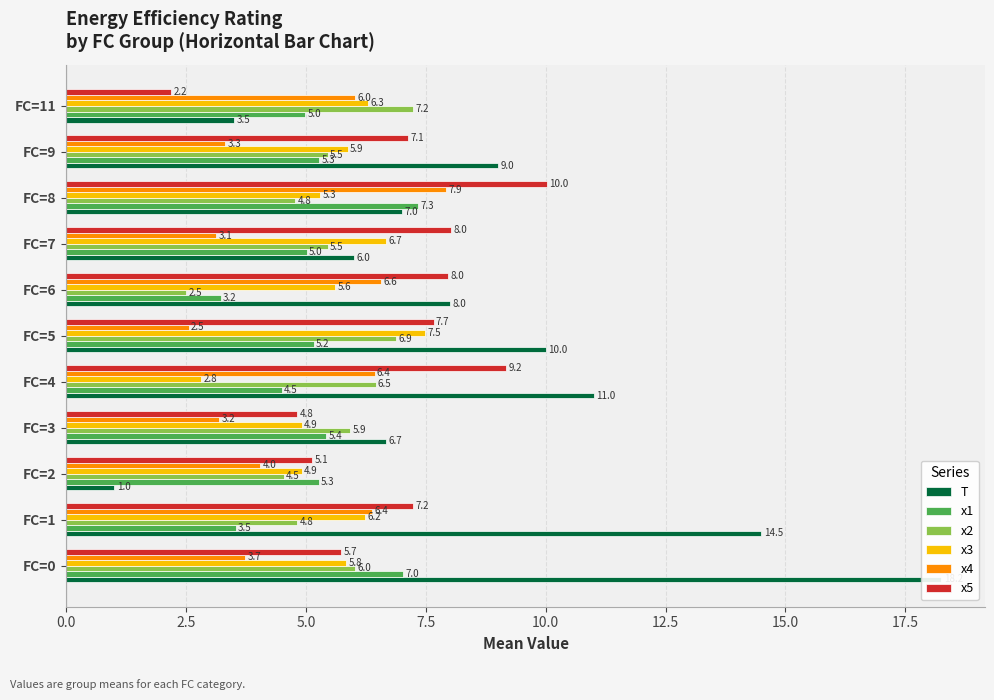

How many values in the x4 series exceed 4?

6